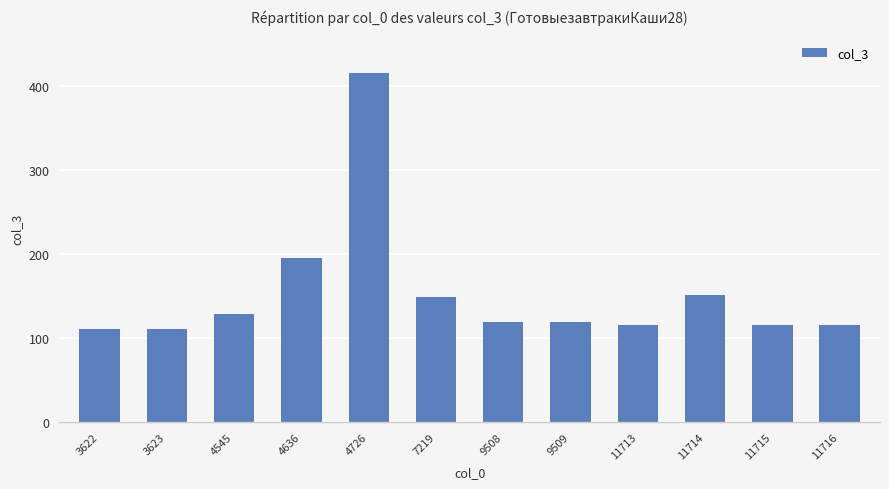

Reading right to left, extract all data points from this chart.

11716=115.0	11715=115.0	11714=151.0	11713=115.0	9509=119.0	9508=119.0	7219=149.0	4726=415.2	4636=195.0	4545=128.0	3623=110.0	3622=110.0